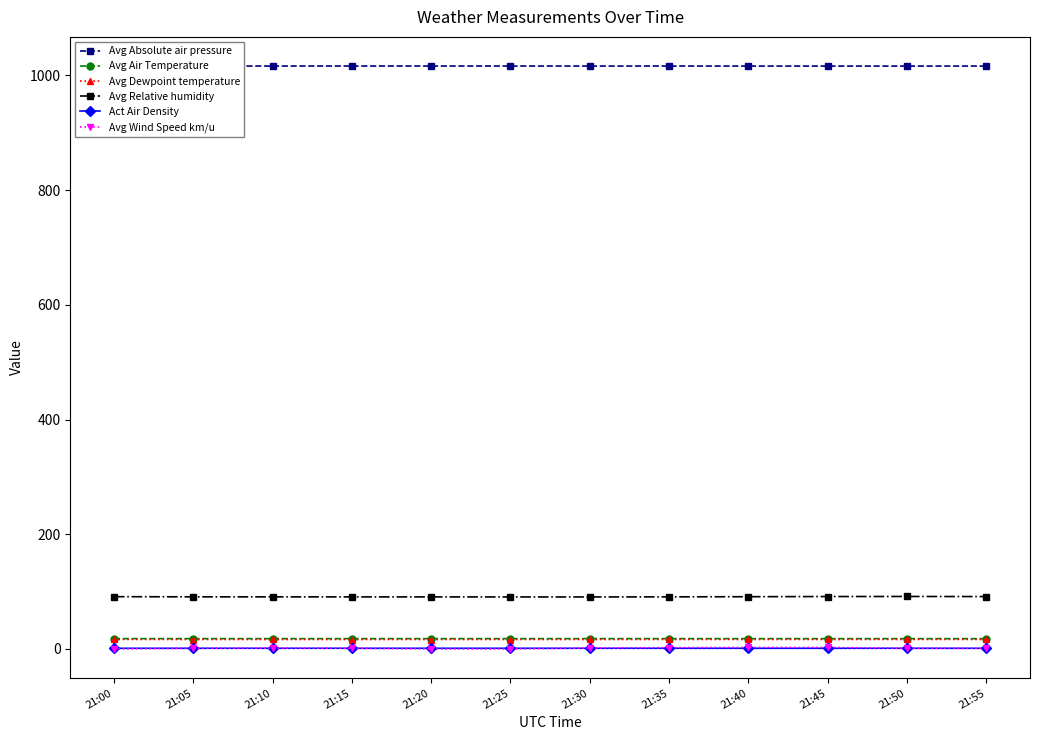

How many lines are shown in the chart?

6